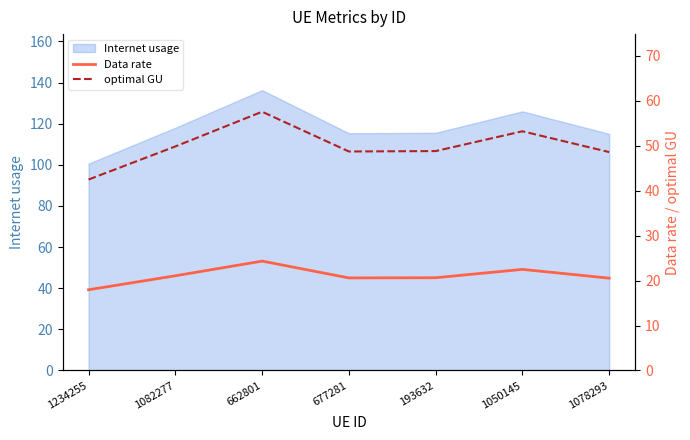

What is the minimum value shown in the chart?

18.0